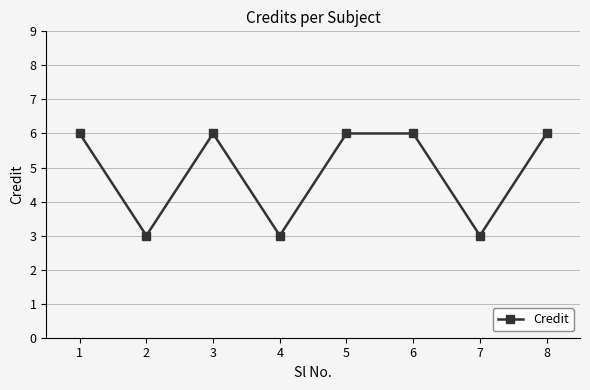

Reading left to right, transcribe all the data shown in this chart.

1=6	2=3	3=6	4=3	5=6	6=6	7=3	8=6